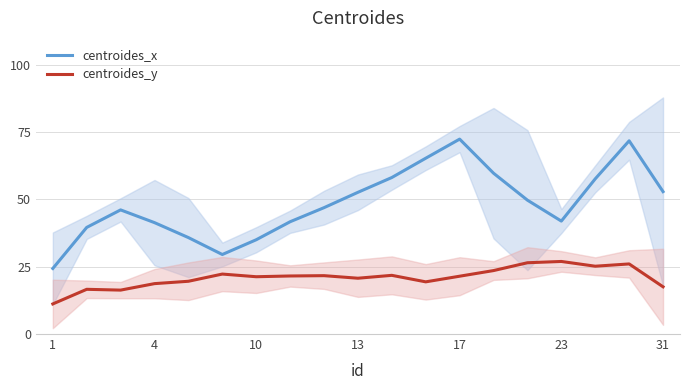

True or false: centroides_y and centroides_x intersect in this chart.

False